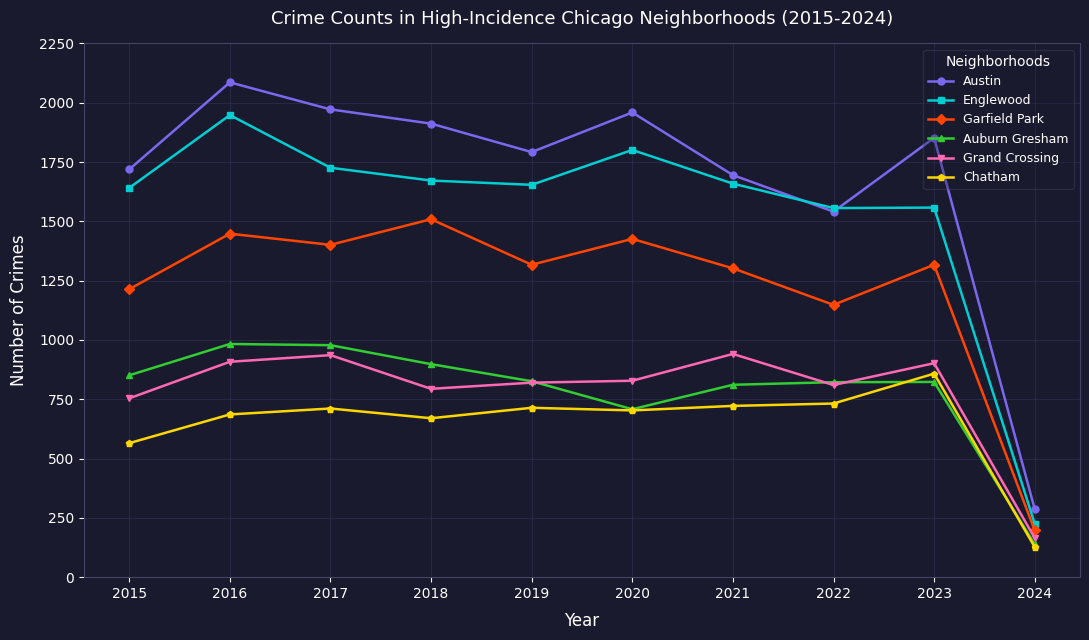

What is the sum of the Garfield Park values at 2018 and 2017?

2910